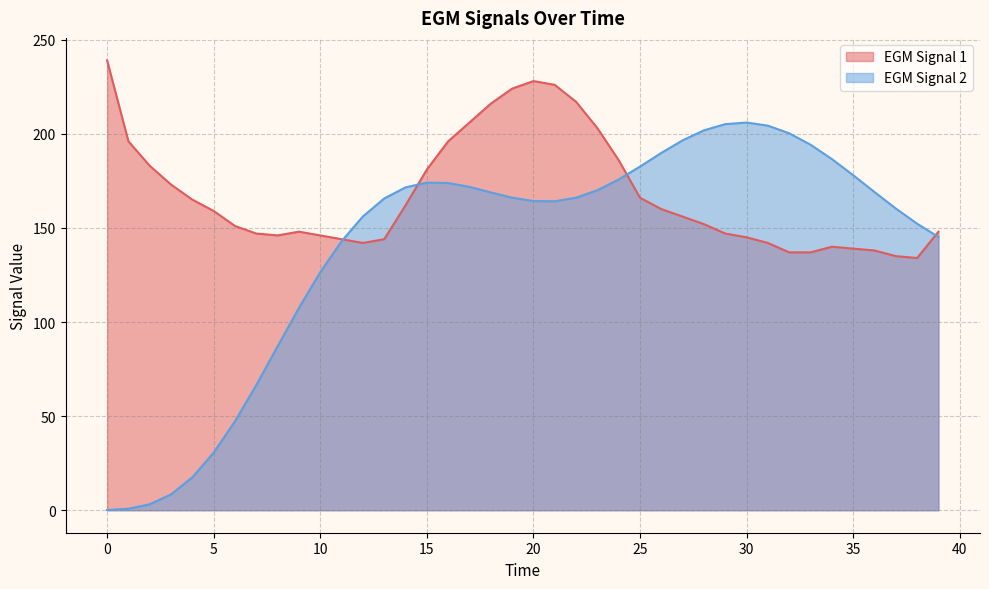

How many interior local valleys does the EGM Signal 2 series have?

1